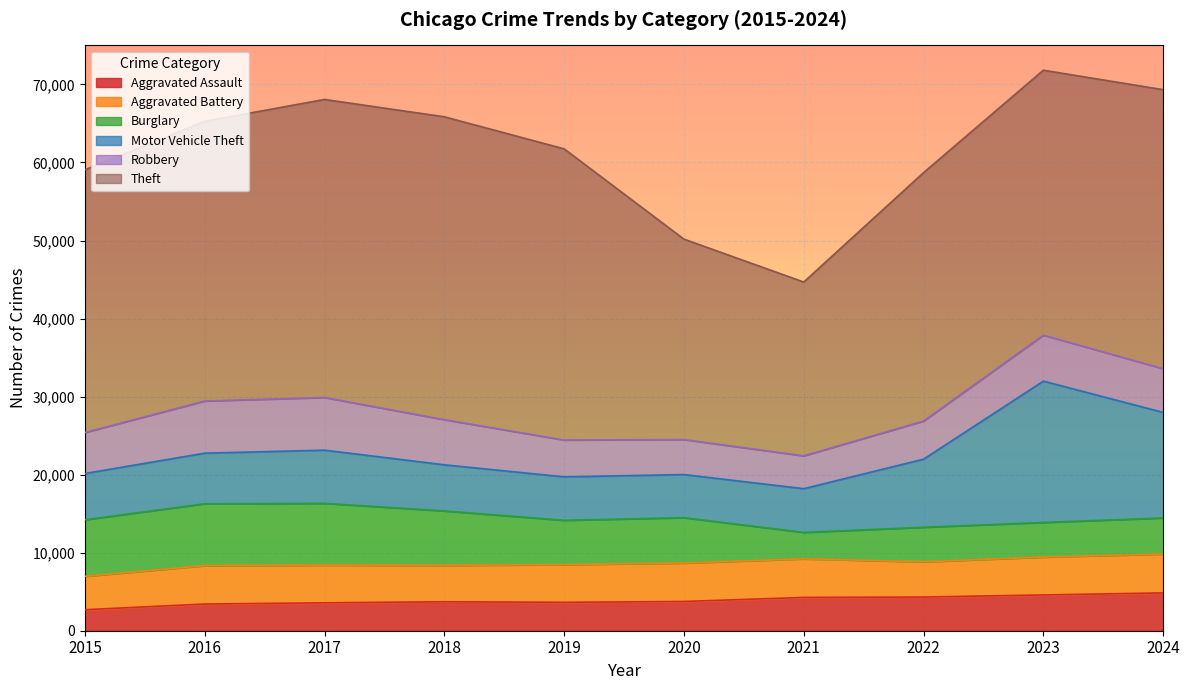

What are all the series names shown in the legend?

Aggravated Assault, Aggravated Battery, Burglary, Motor Vehicle Theft, Robbery, Theft